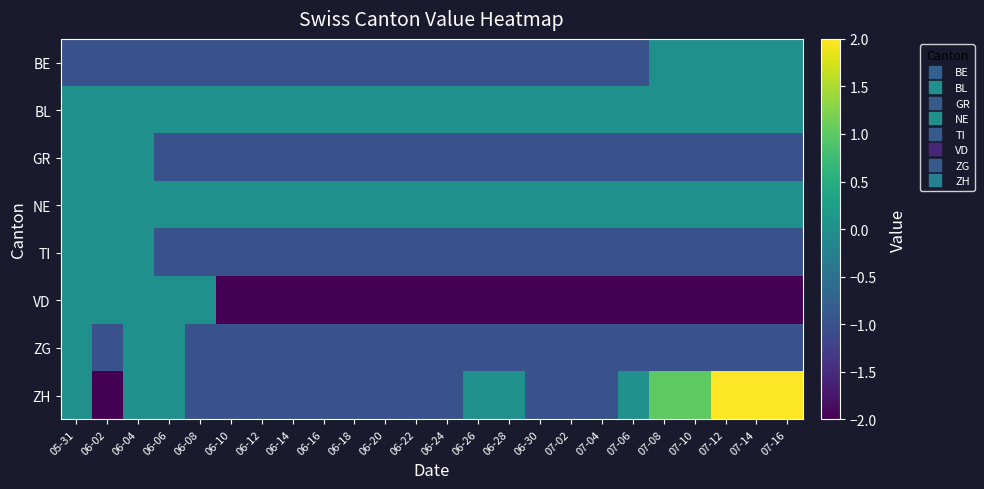

What is the total value across all series at 06-30?

-7